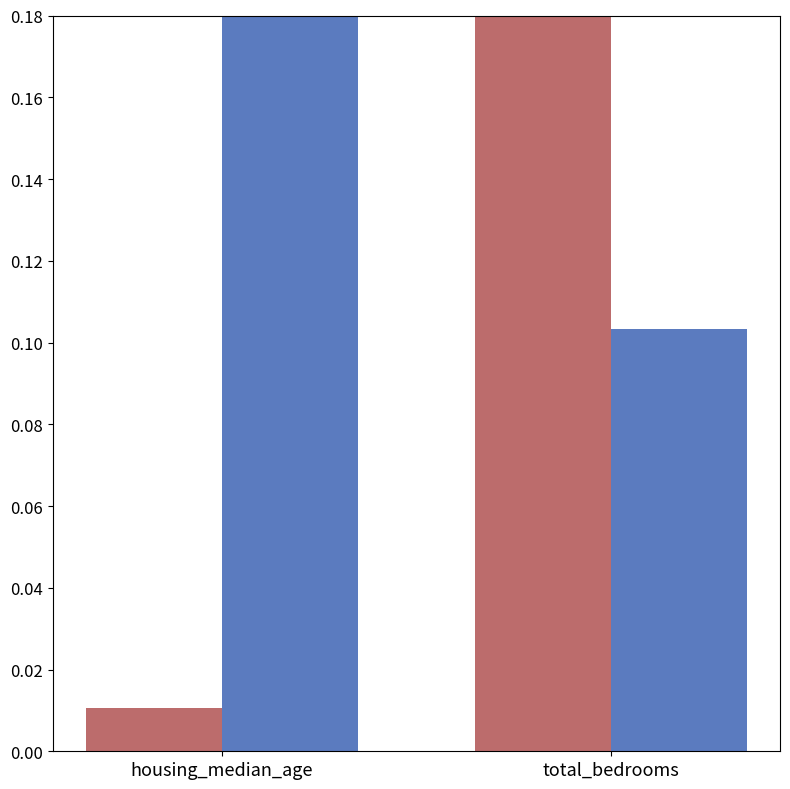

Reading left to right, transcribe all the data shown in this chart.

housing_median_age: housing_median_age=0.0	total_bedrooms=0.2
total_bedrooms: housing_median_age=0.2	total_bedrooms=0.1